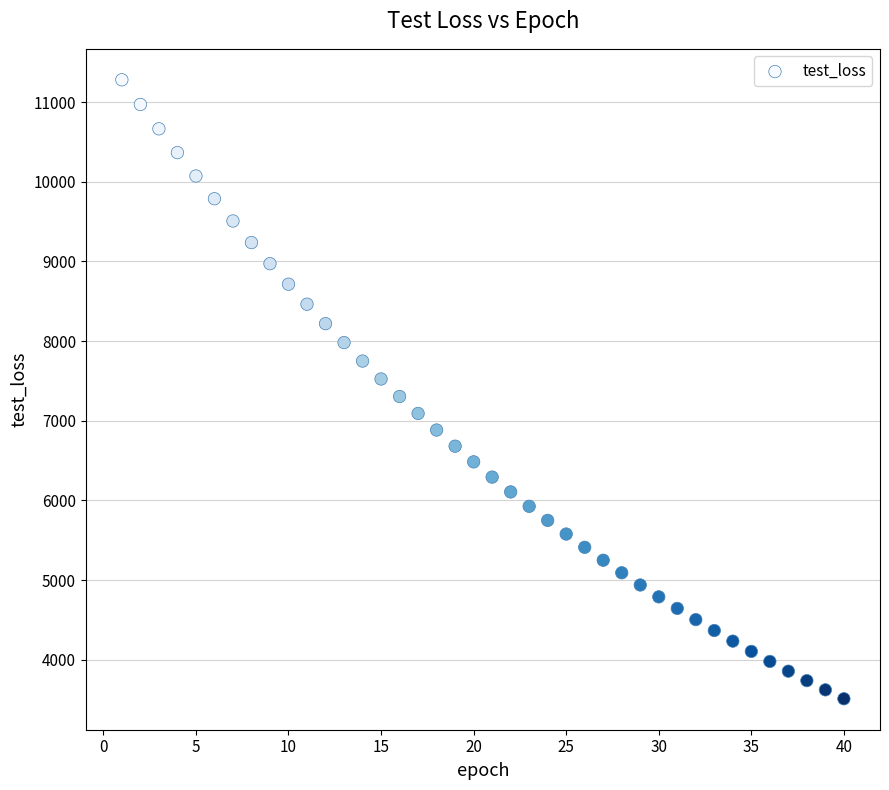

What is the range of Y values (max minus min)?

7770.2